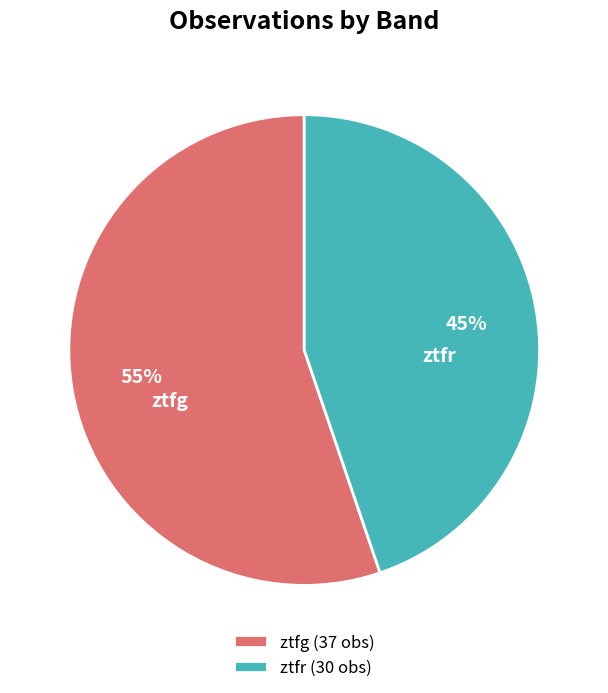

Do ztfg (37 obs) and ztfr (30 obs) together represent more than half of the pie?

Yes